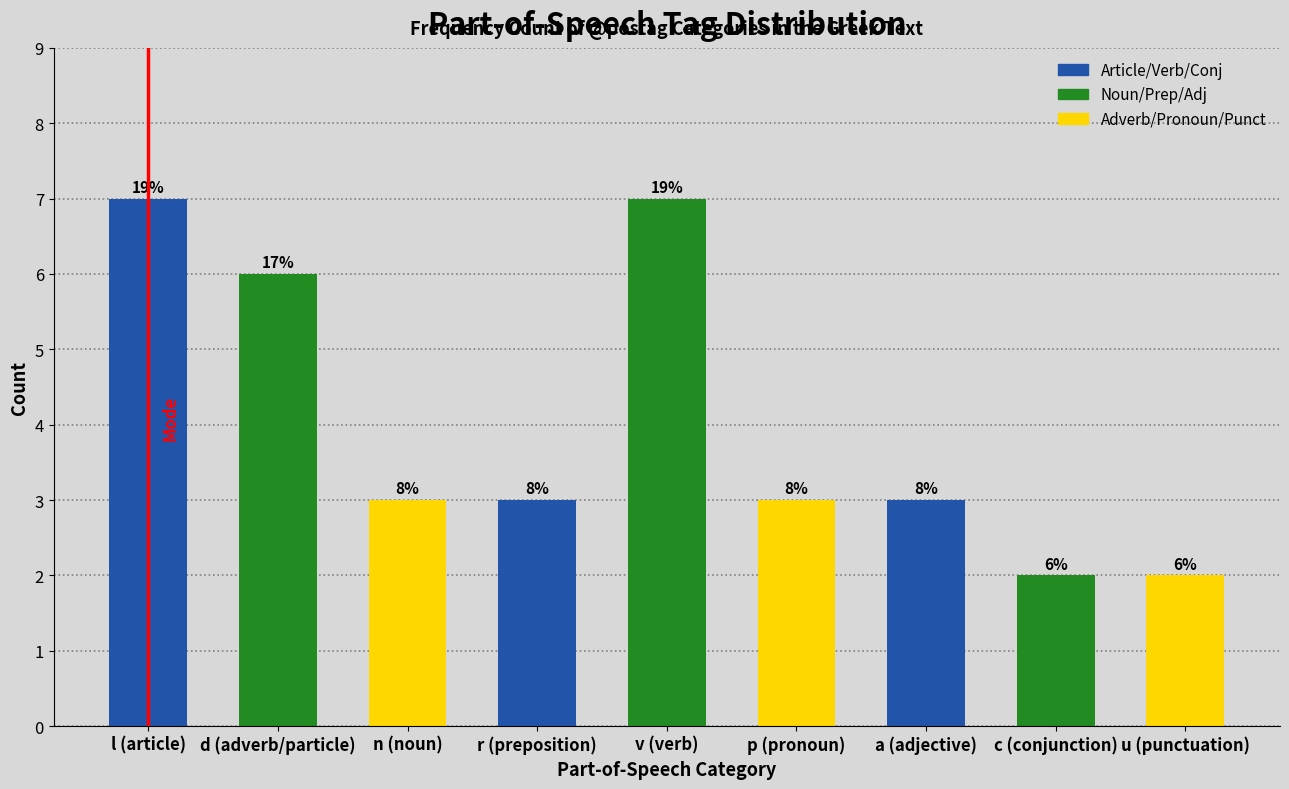

How many bars are there in total?

9